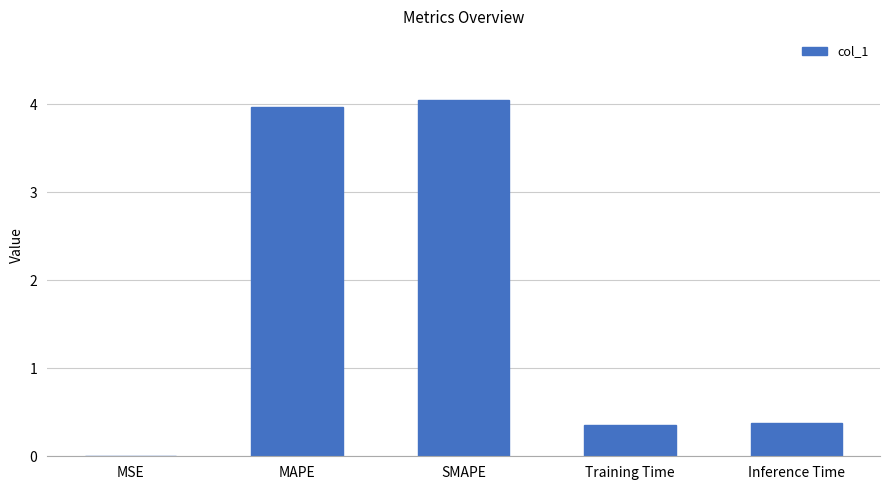

What is the greatest value displayed?

4.0